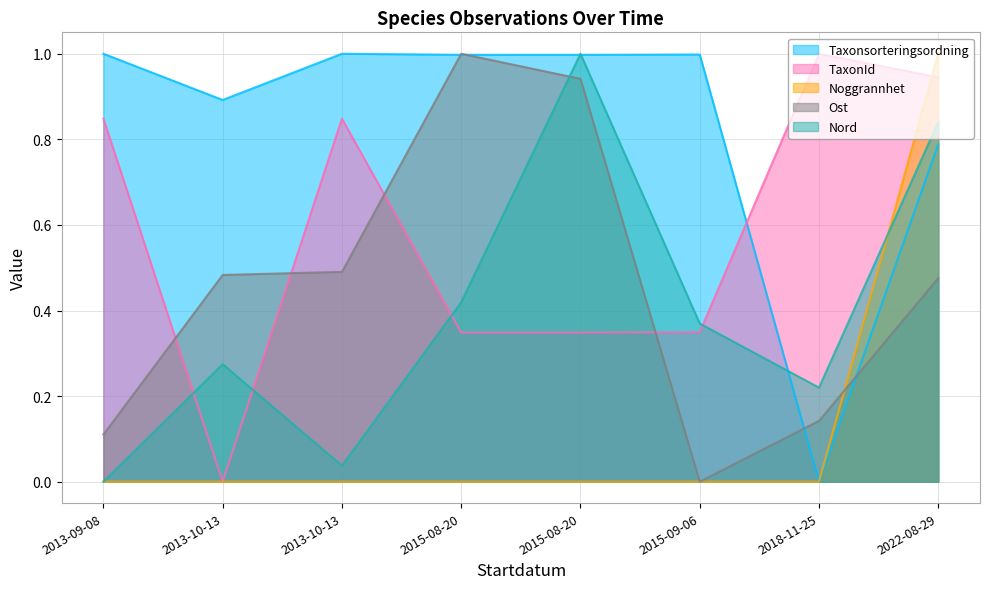

What is the sum of the Noggrannhet values at 2022-08-29 and 2018-11-25?

1.0